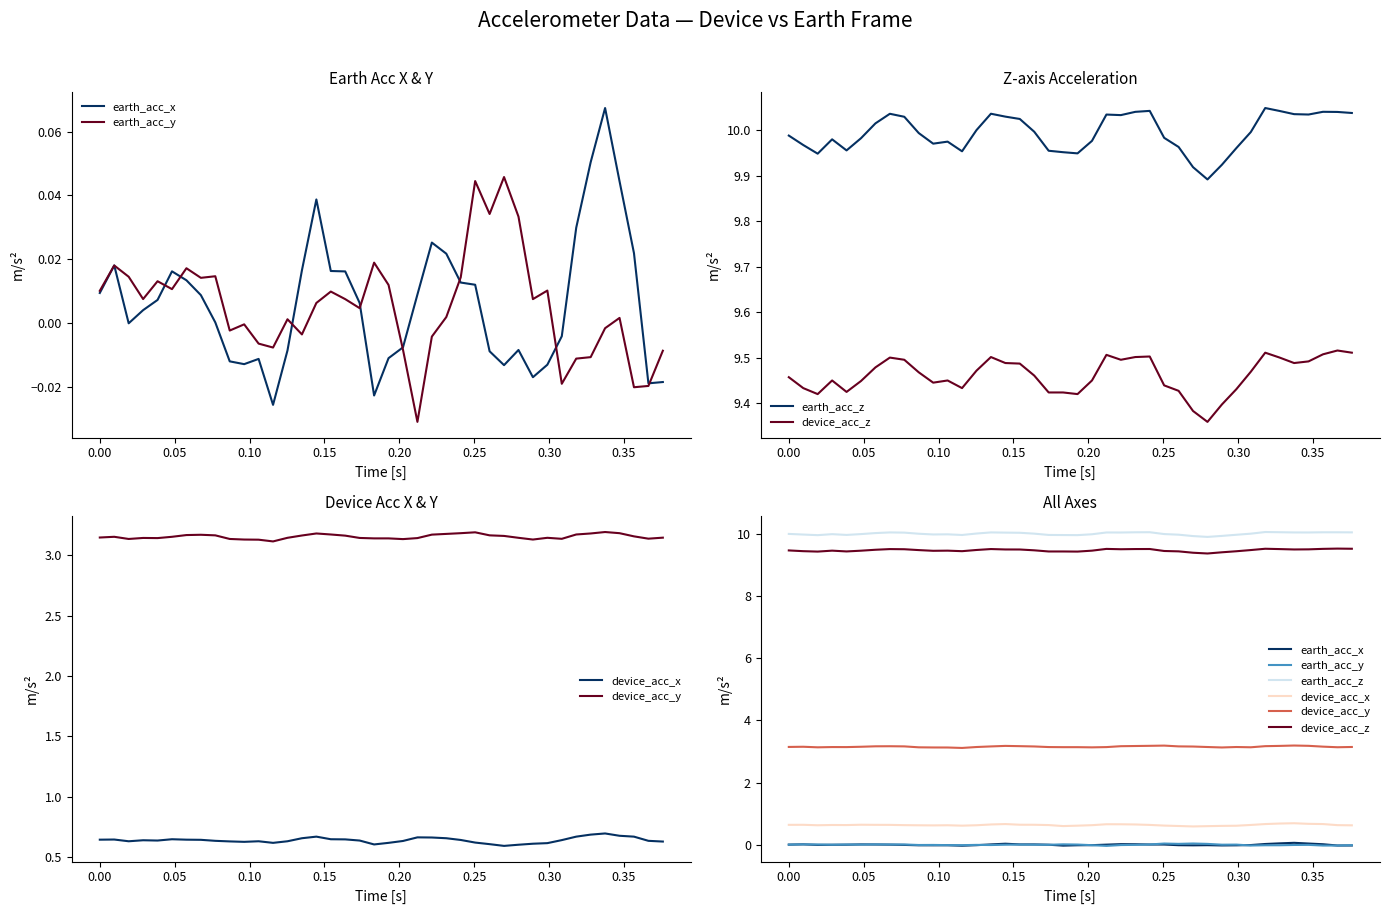

How many distinct data groups are displayed?

6